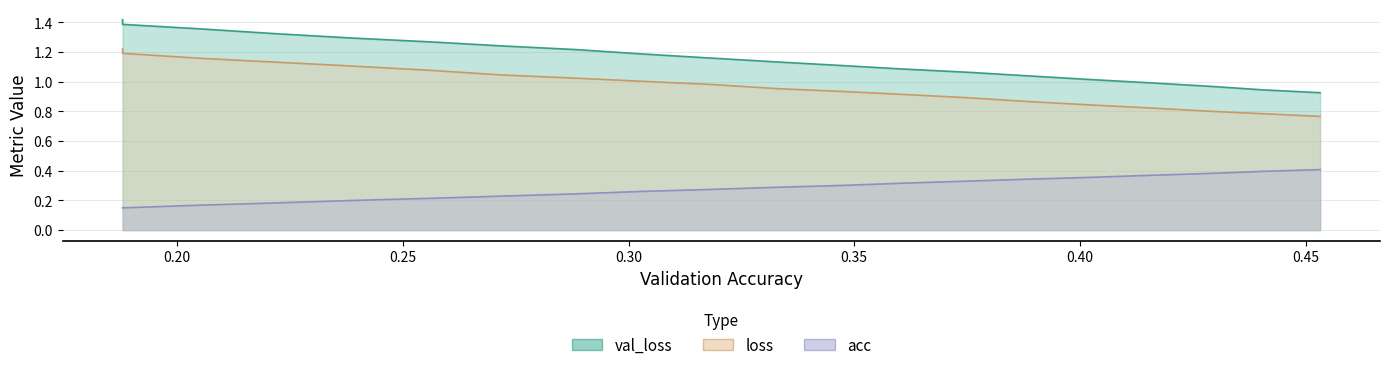

At which category does the chart reach its minimum across all series?

0.1878747324034113